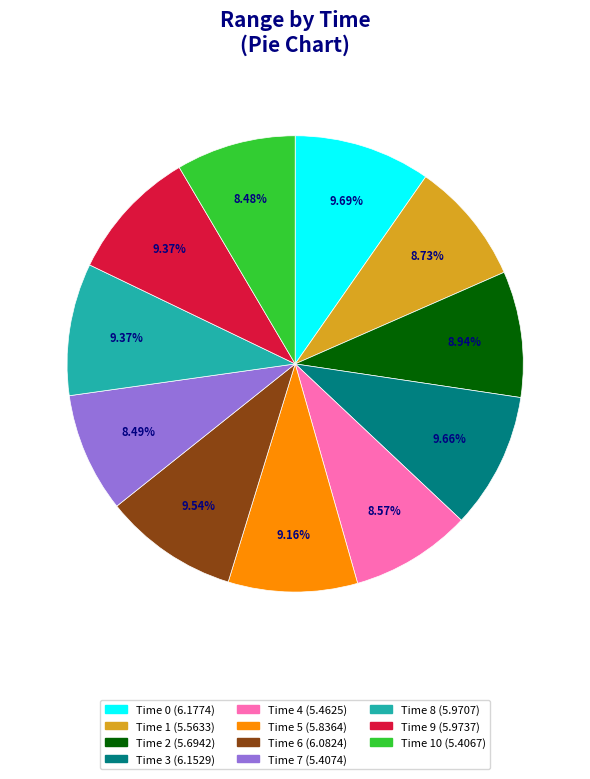

Does any single category account for the majority?

No